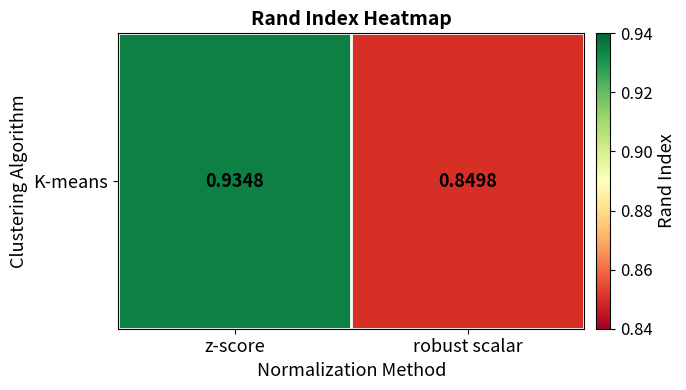

What is the change in value from z-score to robust scalar?

-0.1